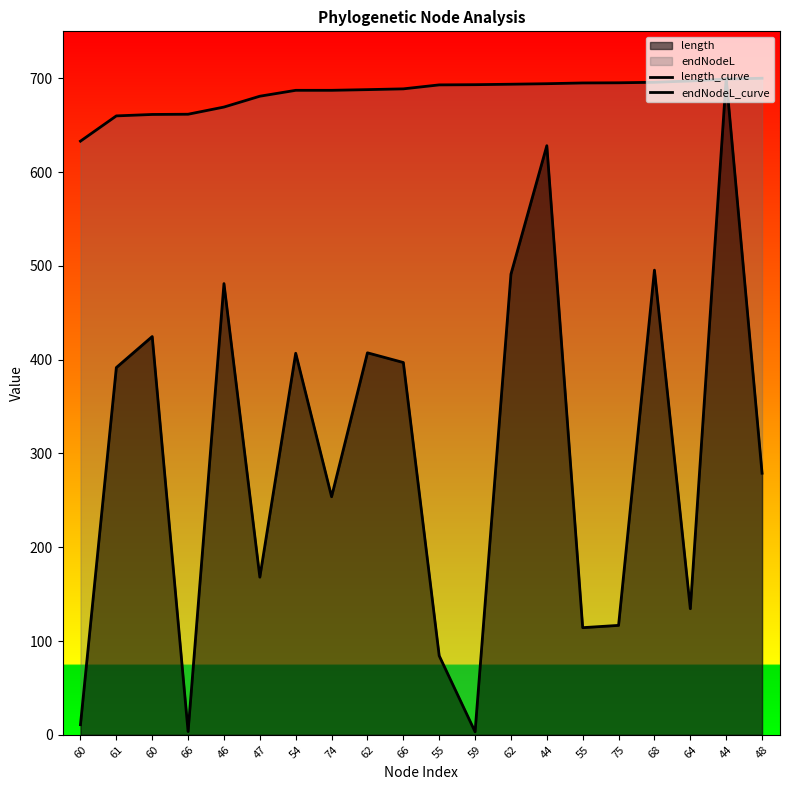

What is the label of the 10th point from the left?

66